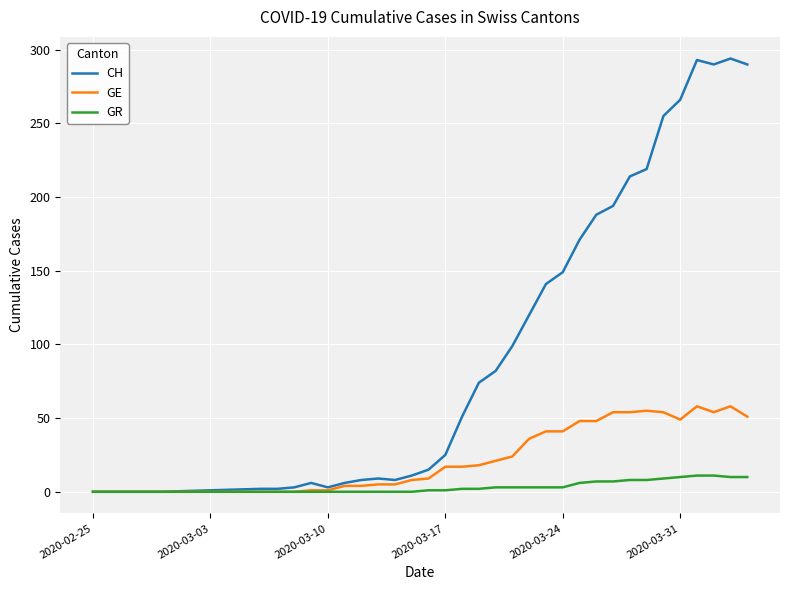

Which series has the largest range (max minus min)?

CH